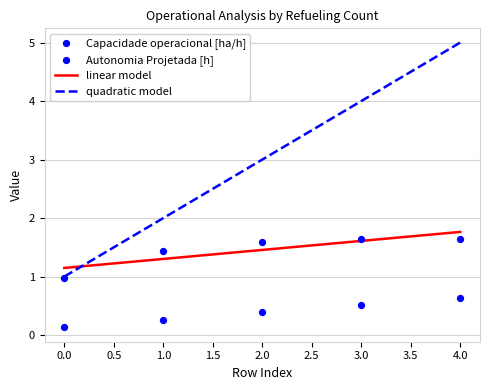

At which category is the sum across all series the highest?

4